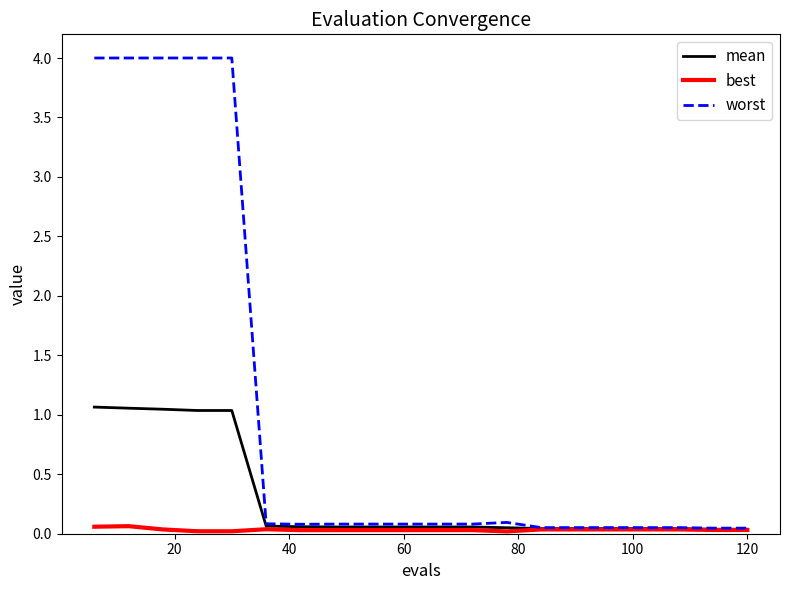

Which series has the largest total across all categories?

worst